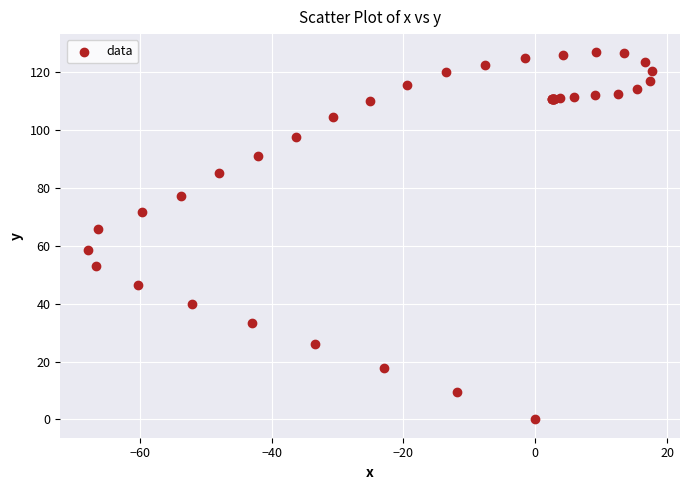

What Y value in the scatter plot is closest to 63?

65.7